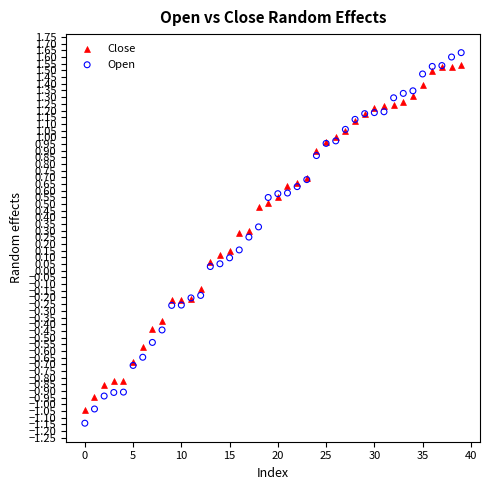

Which series has the widest spread of Y values?

Open